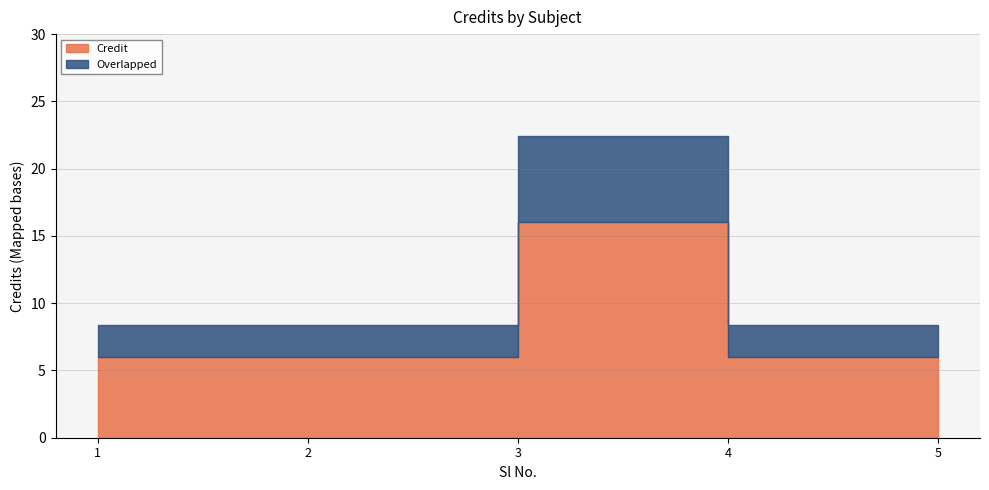

Rank the categories by value from lowest to highest.

1, 2, 4, 5, 3